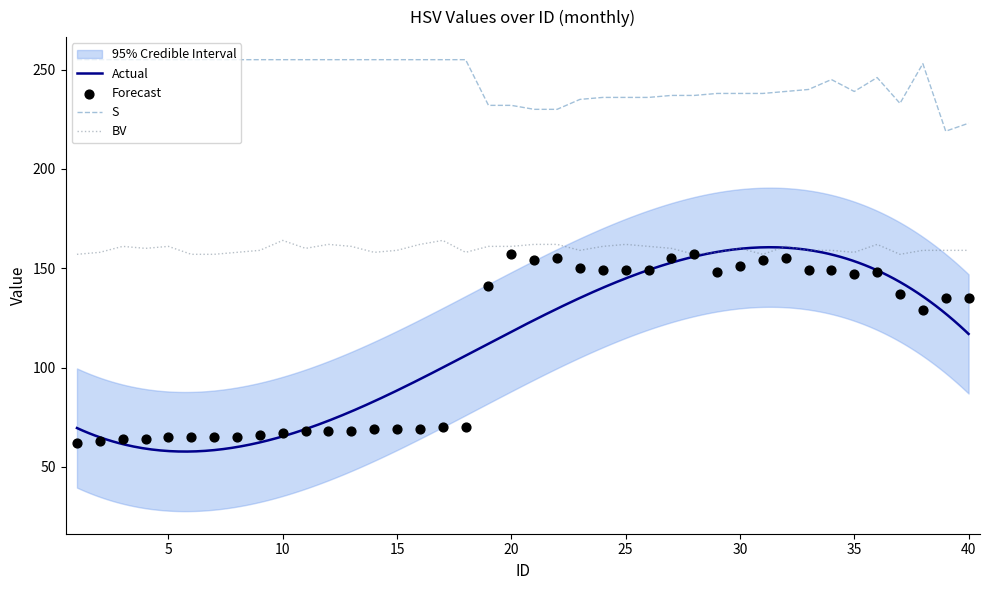

True or false: BV has a value of 164 at 10.

True